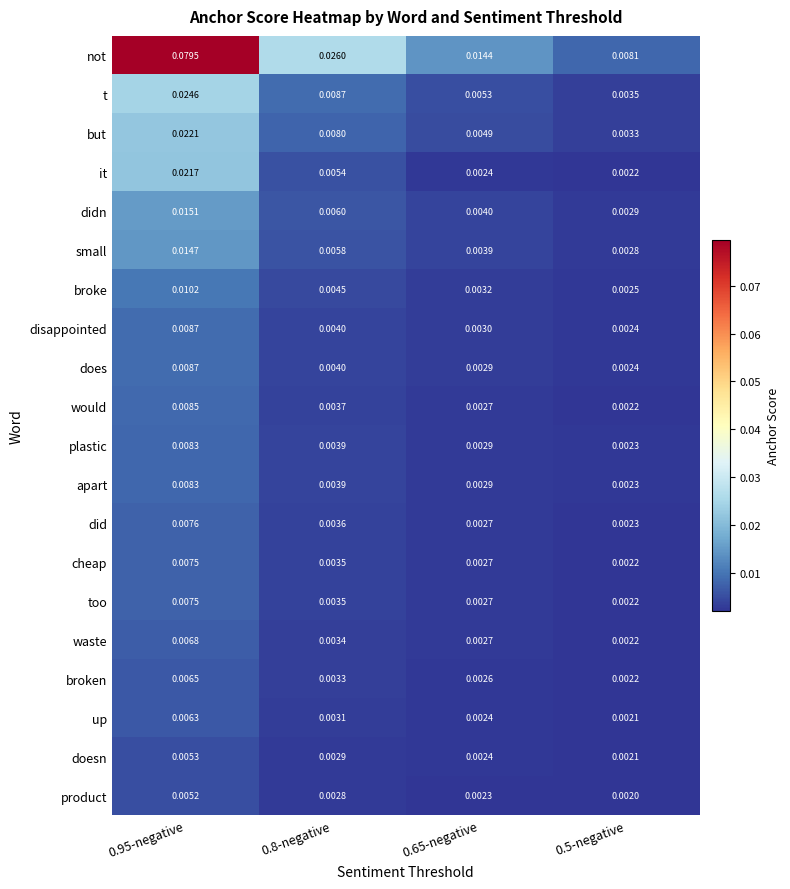

How many series are shown in this chart?

20